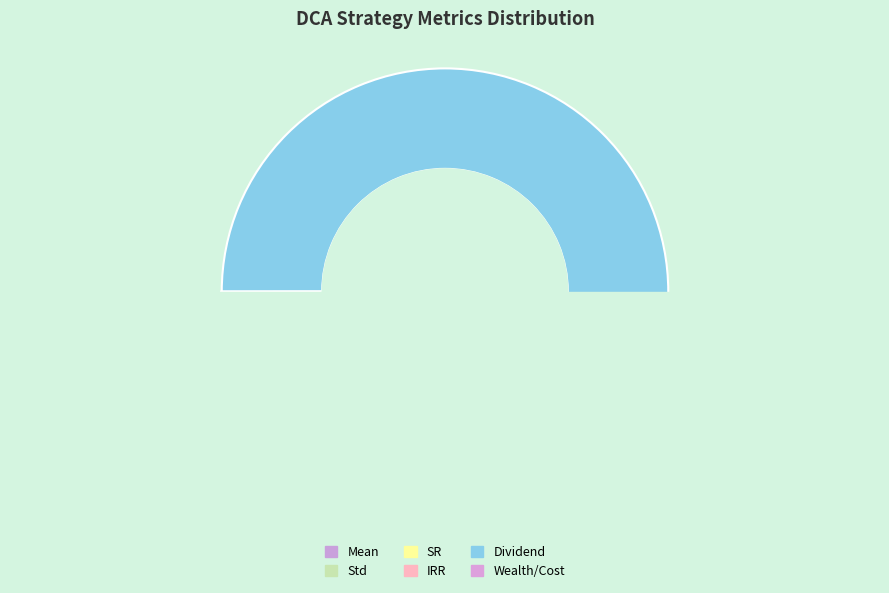

Which category accounts for the majority?

Dividend